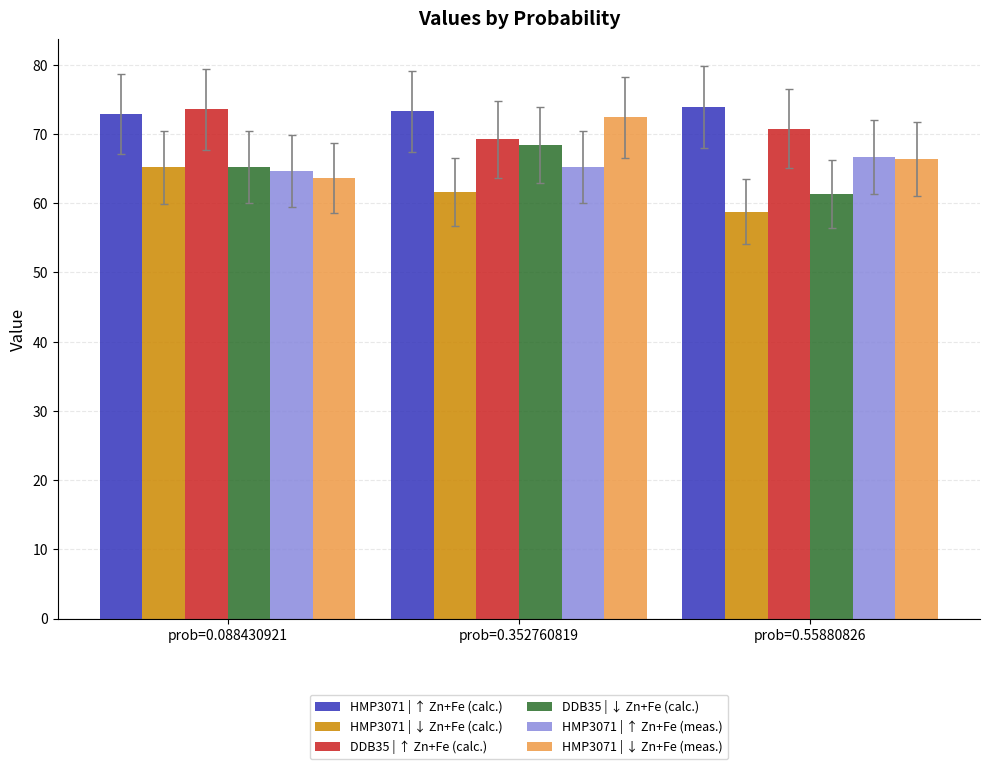

Reading right to left, extract all data points from this chart.

HMP3071 | ↑ Zn+Fe (calc.): 73.9	73.3	72.9
HMP3071 | ↓ Zn+Fe (calc.): 58.7	61.6	65.2
DDB35 | ↑ Zn+Fe (calc.): 70.8	69.2	73.6
DDB35 | ↓ Zn+Fe (calc.): 61.3	68.4	65.2
HMP3071 | ↑ Zn+Fe (meas.): 66.7	65.2	64.6
HMP3071 | ↓ Zn+Fe (meas.): 66.4	72.4	63.6